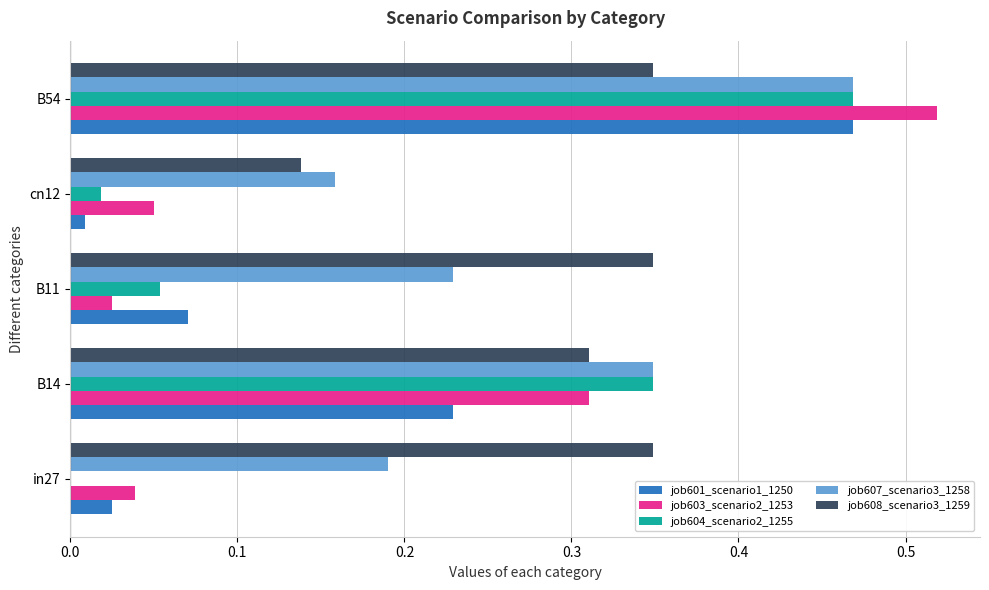

What is the sum of all job604_scenario2_1255 values?

0.9